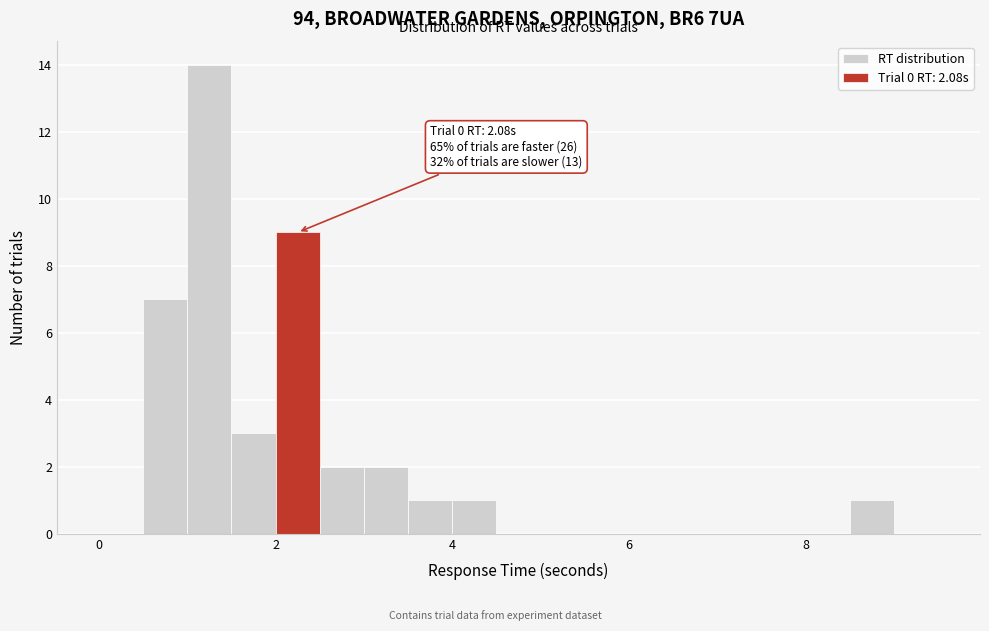

Around what value on the x-axis is the tallest bar? Give the approximate position of its centre, as read against the axis.

1.2